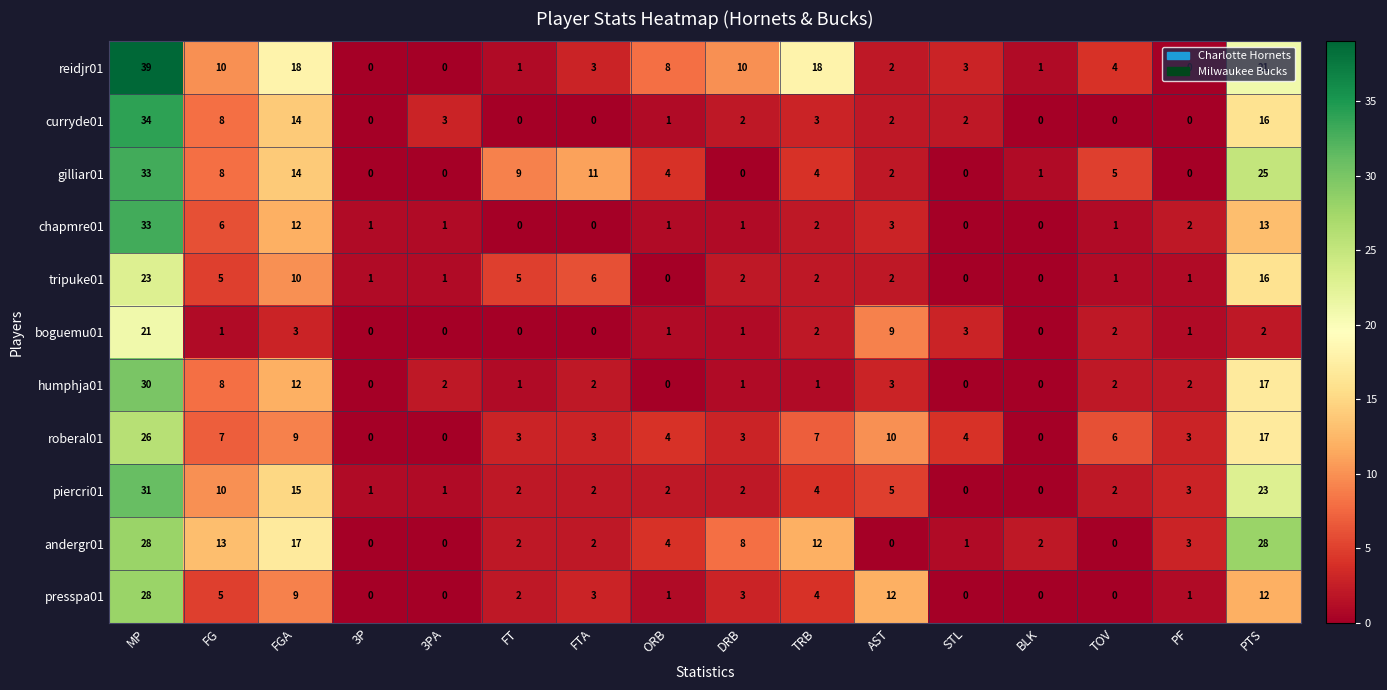

Is it true that andergr01 equals 0 at 3PA?

True